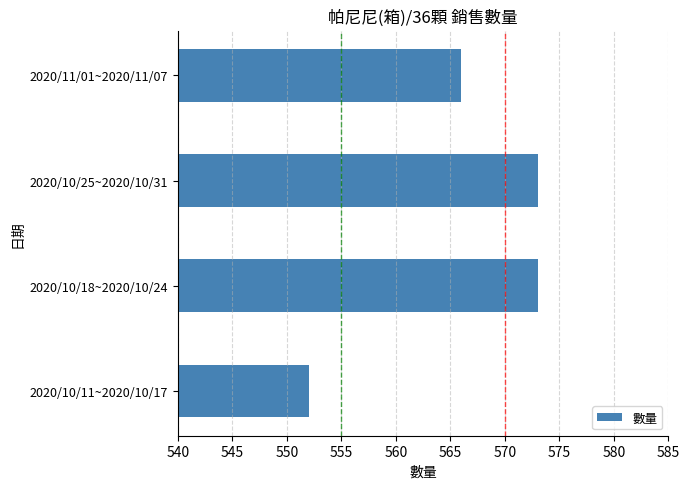

What is the difference between the maximum and minimum values?

21